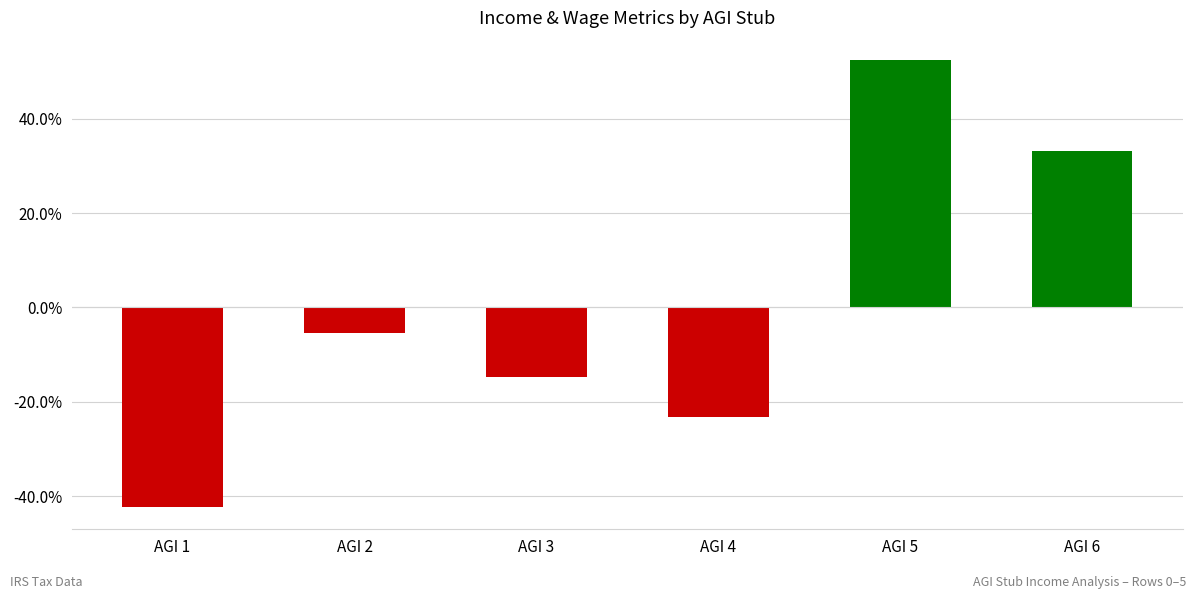

Is it true that the value at AGI 1 is -24.4?

False